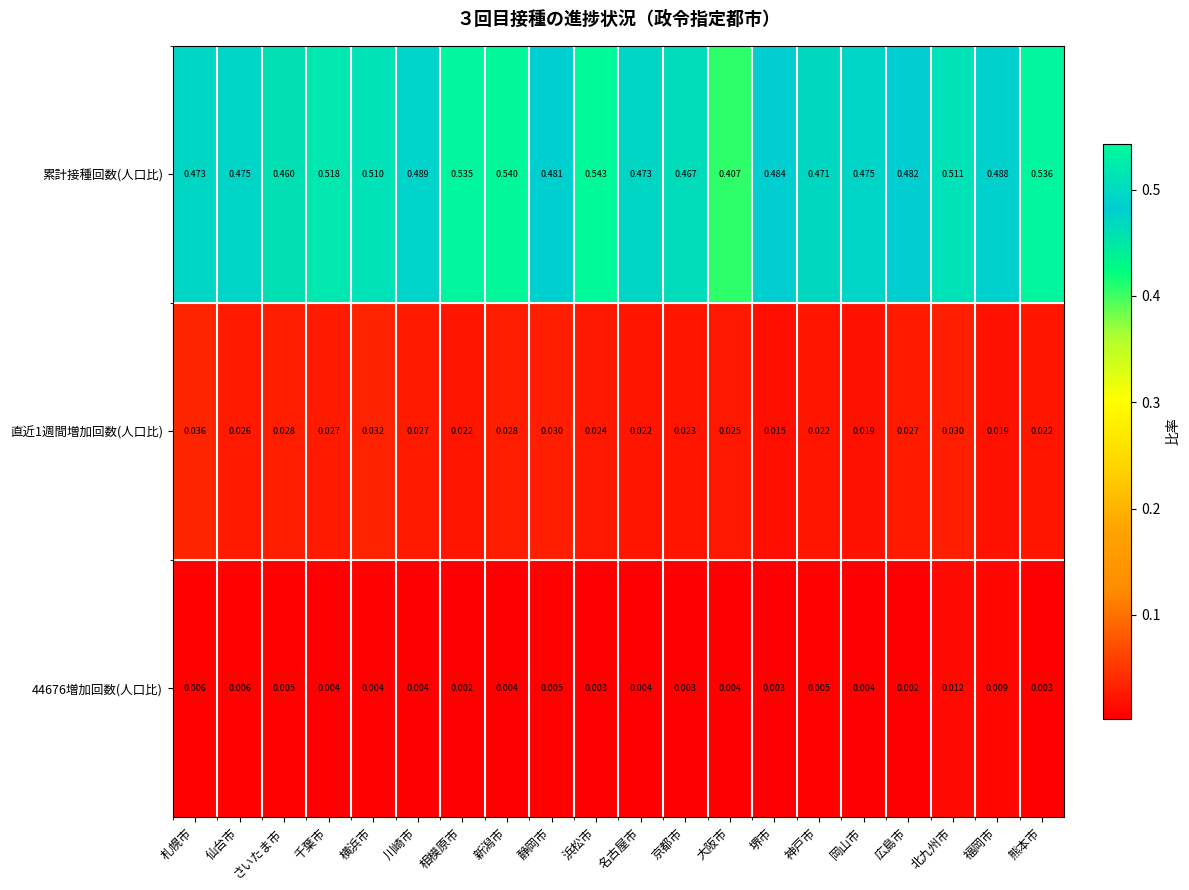

At which category does the chart reach its peak across all series?

浜松市